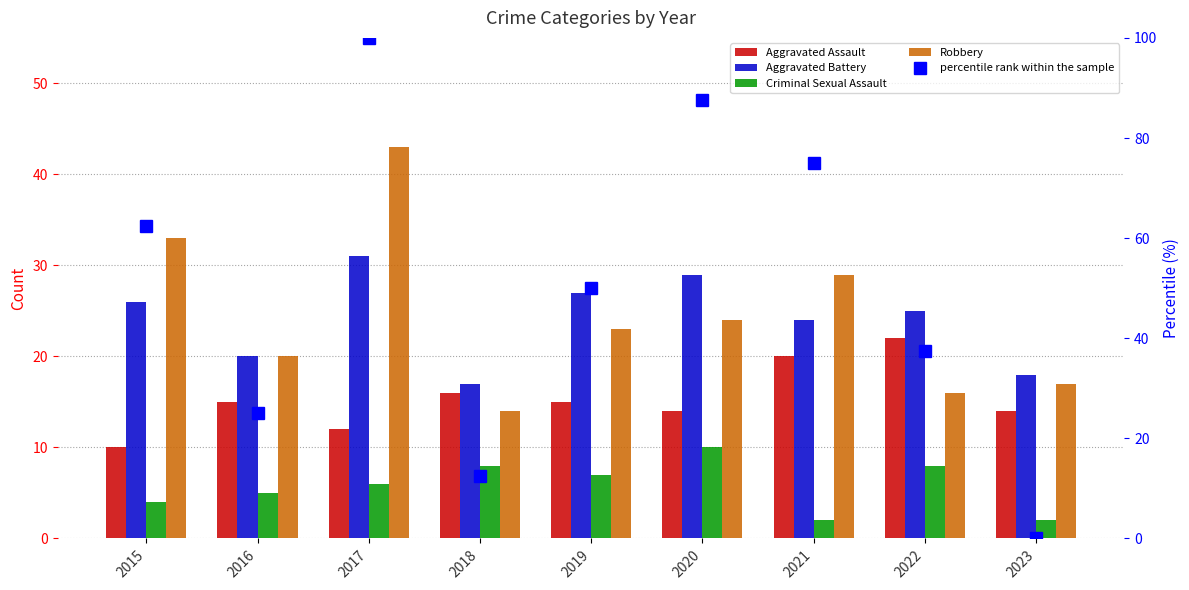

Reading left to right, transcribe all the data shown in this chart.

Aggravated Assault: 10.0	15.0	12.0	16.0	15.0	14.0	20.0	22.0	14.0
Aggravated Battery: 26.0	20.0	31.0	17.0	27.0	29.0	24.0	25.0	18.0
Criminal Sexual Assault: 4.0	5.0	6.0	8.0	7.0	10.0	2.0	8.0	2.0
Robbery: 33.0	20.0	43.0	14.0	23.0	24.0	29.0	16.0	17.0
percentile rank within the sample: 62.5	25.0	100.0	12.5	50.0	87.5	75.0	37.5	0.0